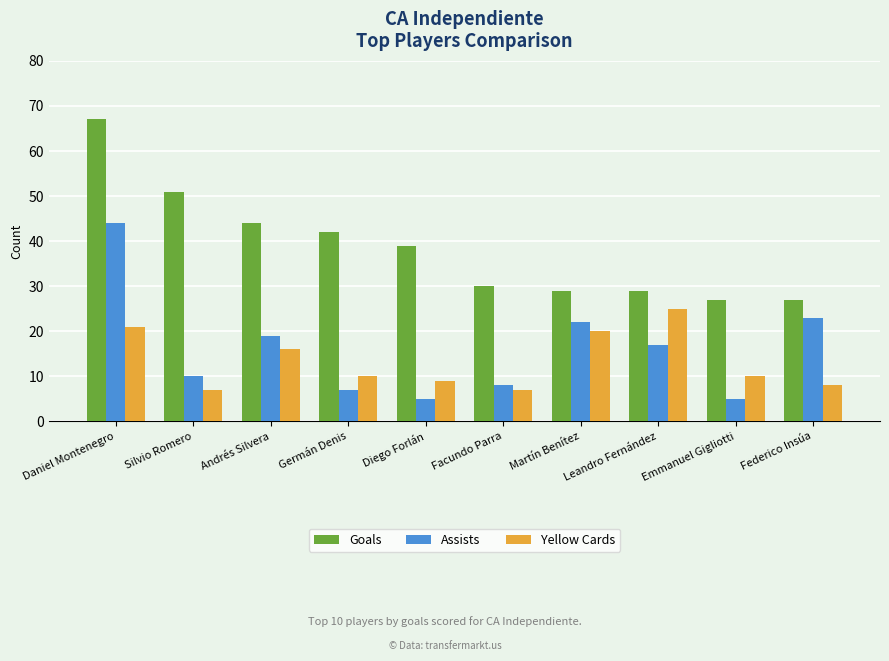

Between Andrés Silvera and Leandro Fernández, which series saw the biggest shift?

Goals